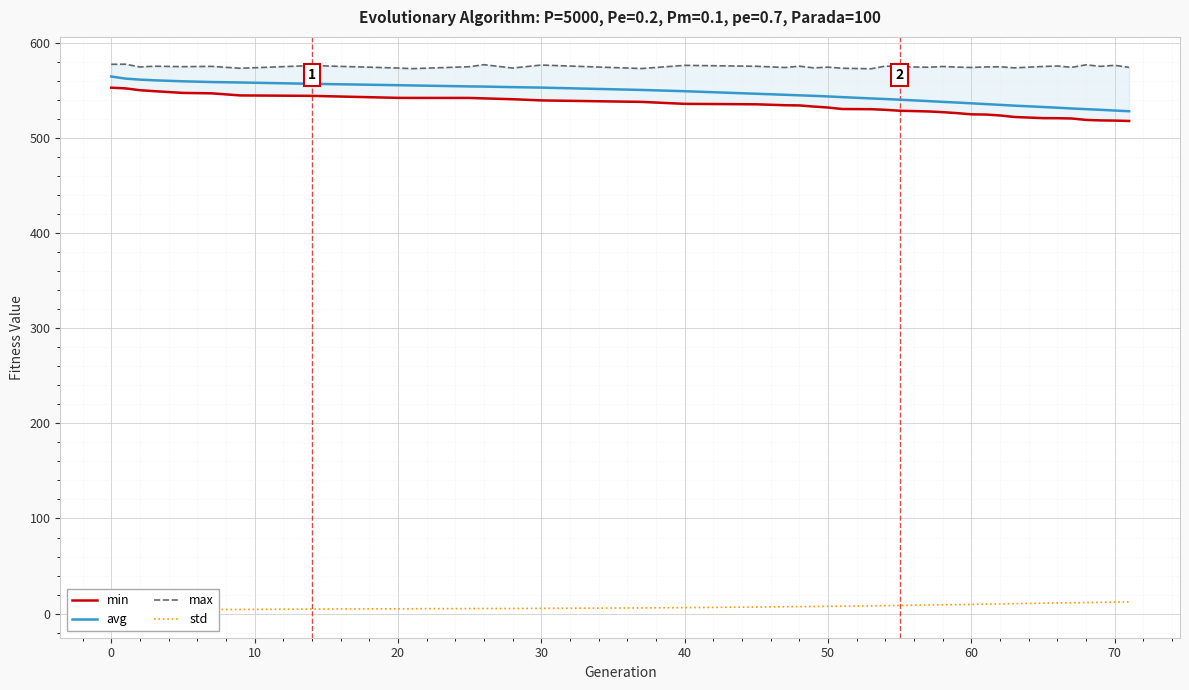

Is it true that avg equals 552.7 at 30?

True